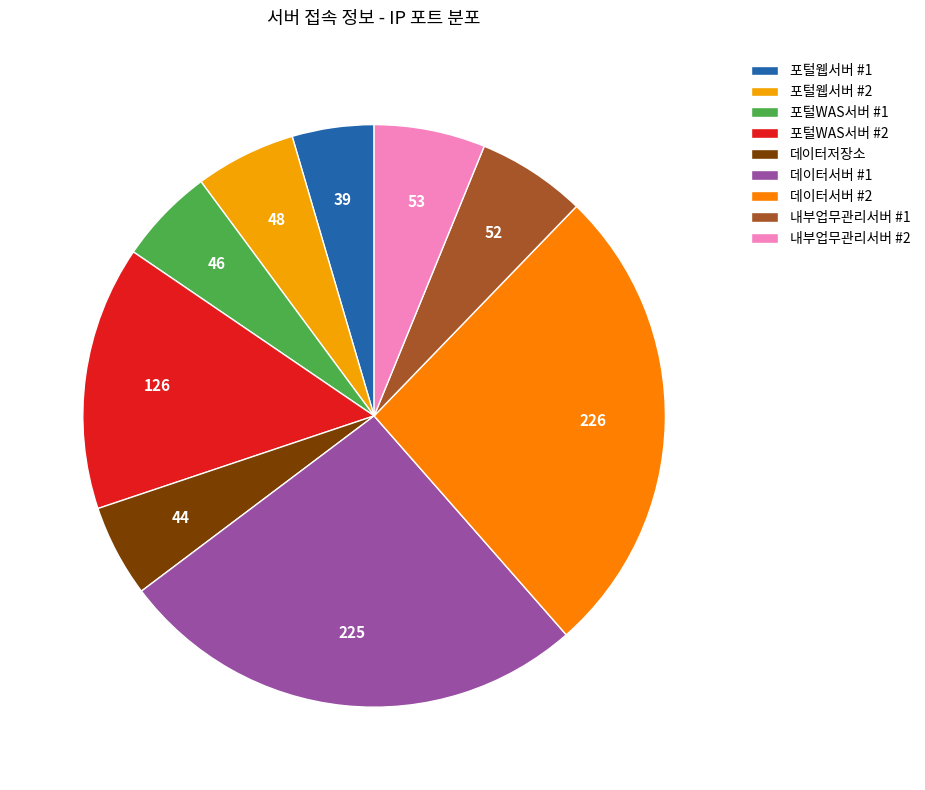

Does any single category account for the majority?

No